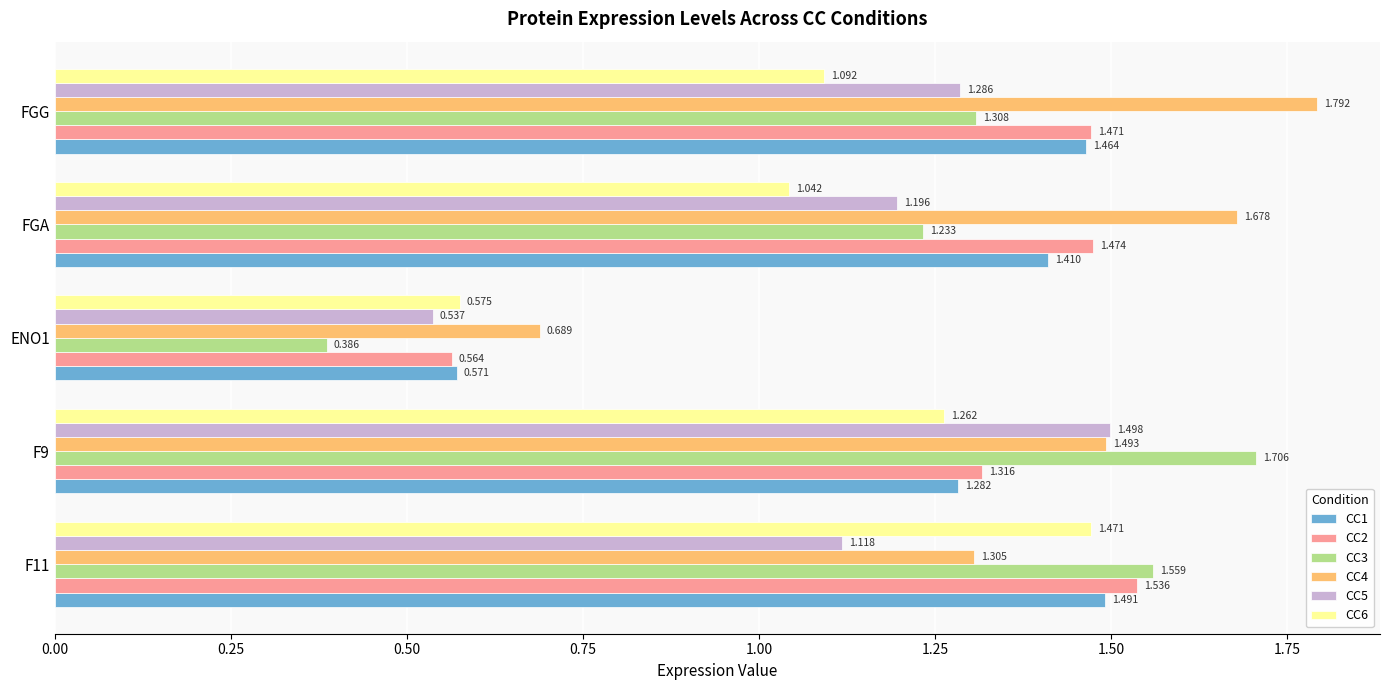

Is the value of CC2 at F9 greater than the value of CC1 at F9?

Yes